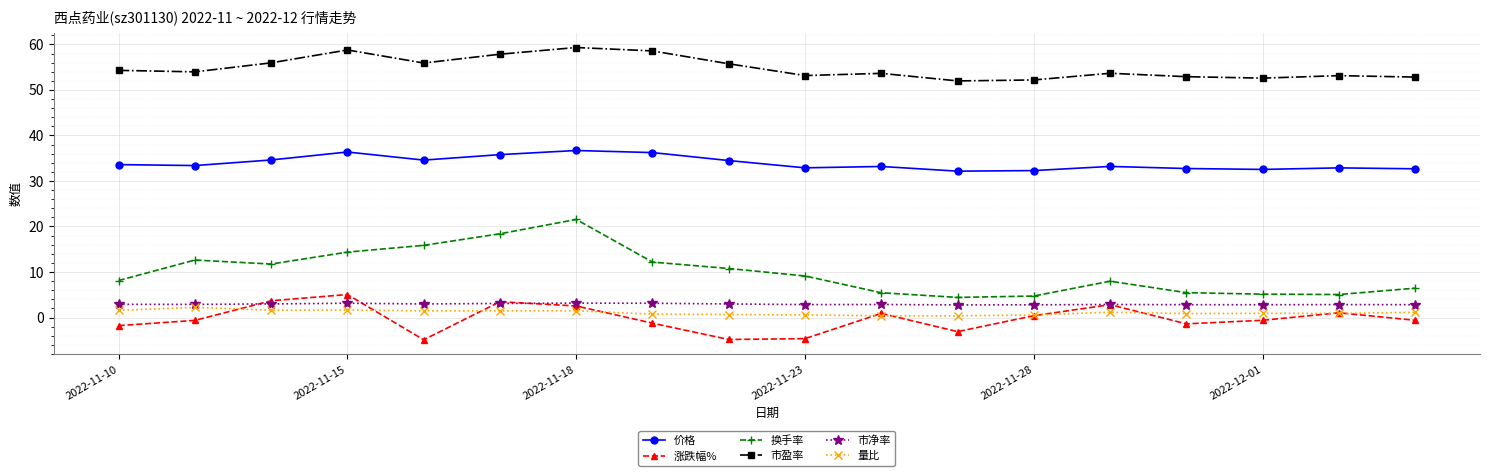

Which series has the largest range (max minus min)?

换手率